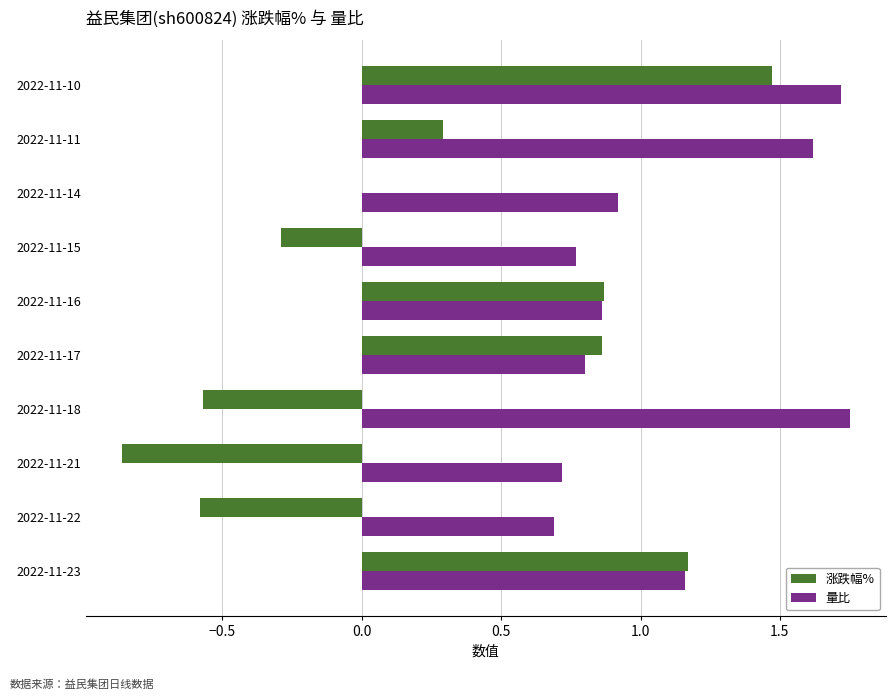

What is the sum of the 量比 values at 2022-11-18 and 2022-11-14?

2.7